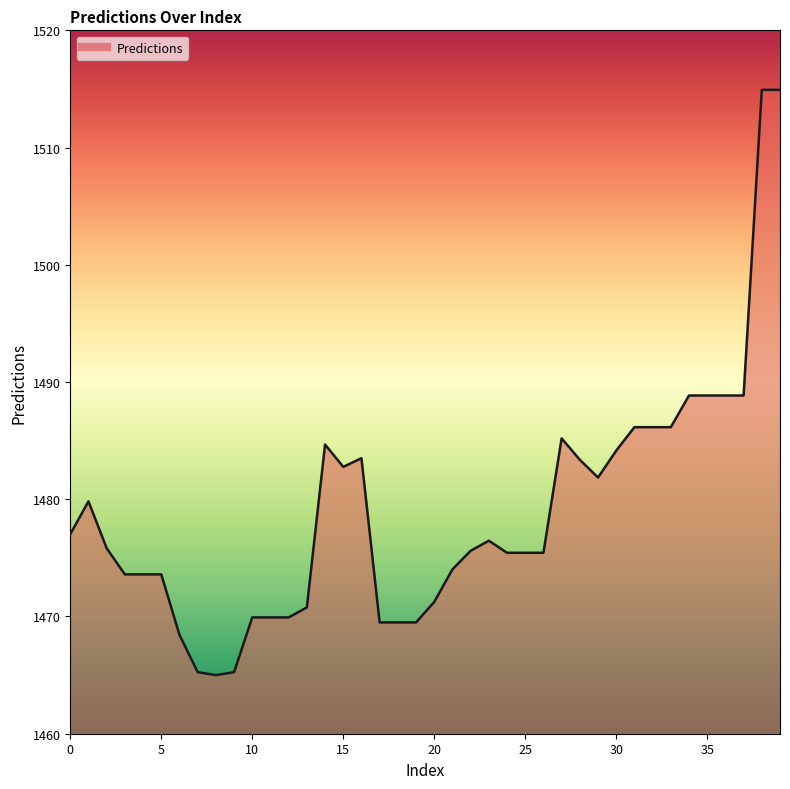

What is the maximum value shown in the chart?

1514.9